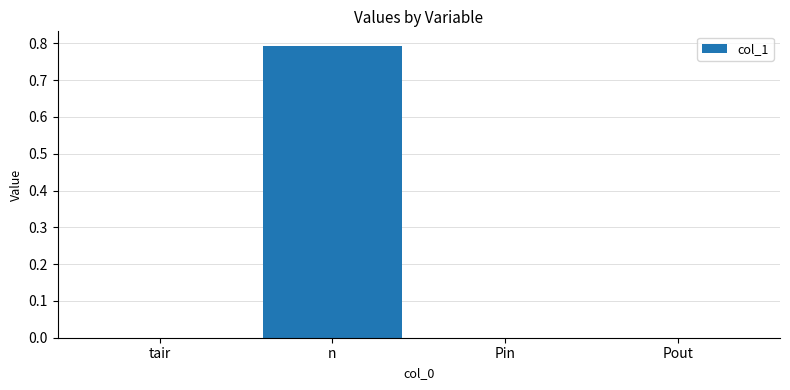

What is the sum of all values?

0.8